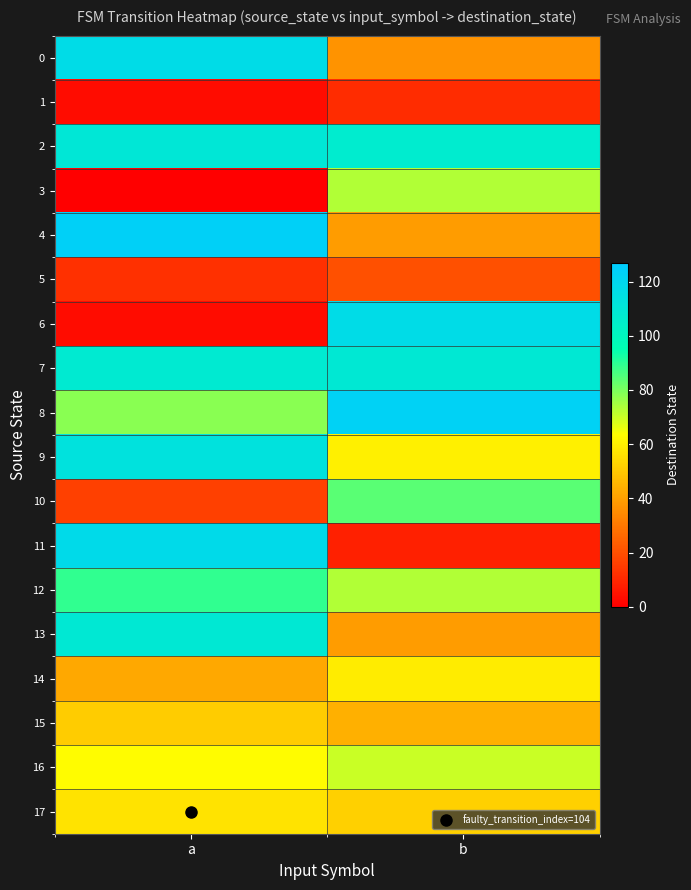

Between a and b, which is larger?

a